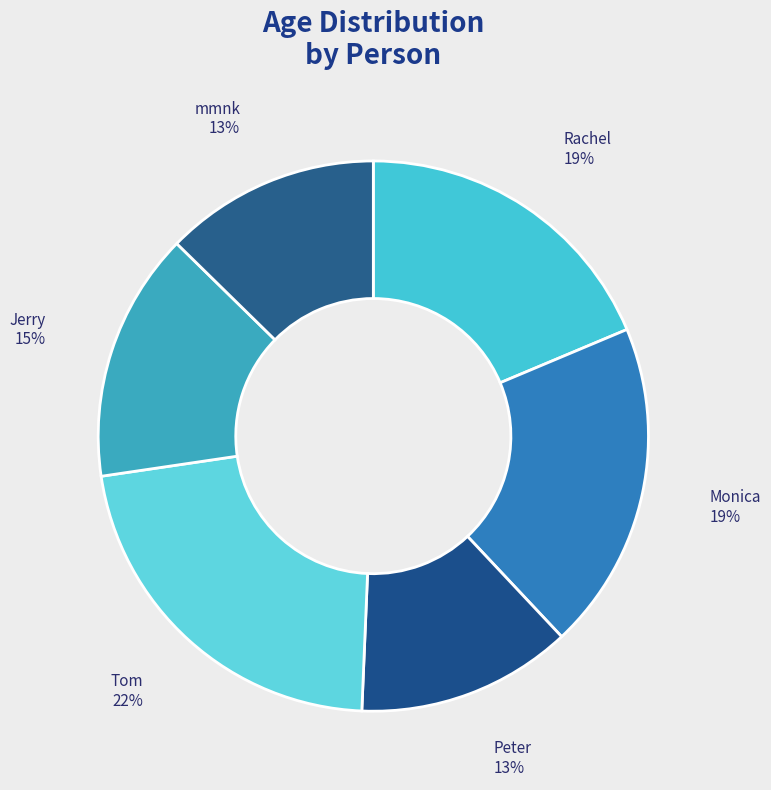

Approximately how many times larger is the value at Tom compared to Rachel?

1.2